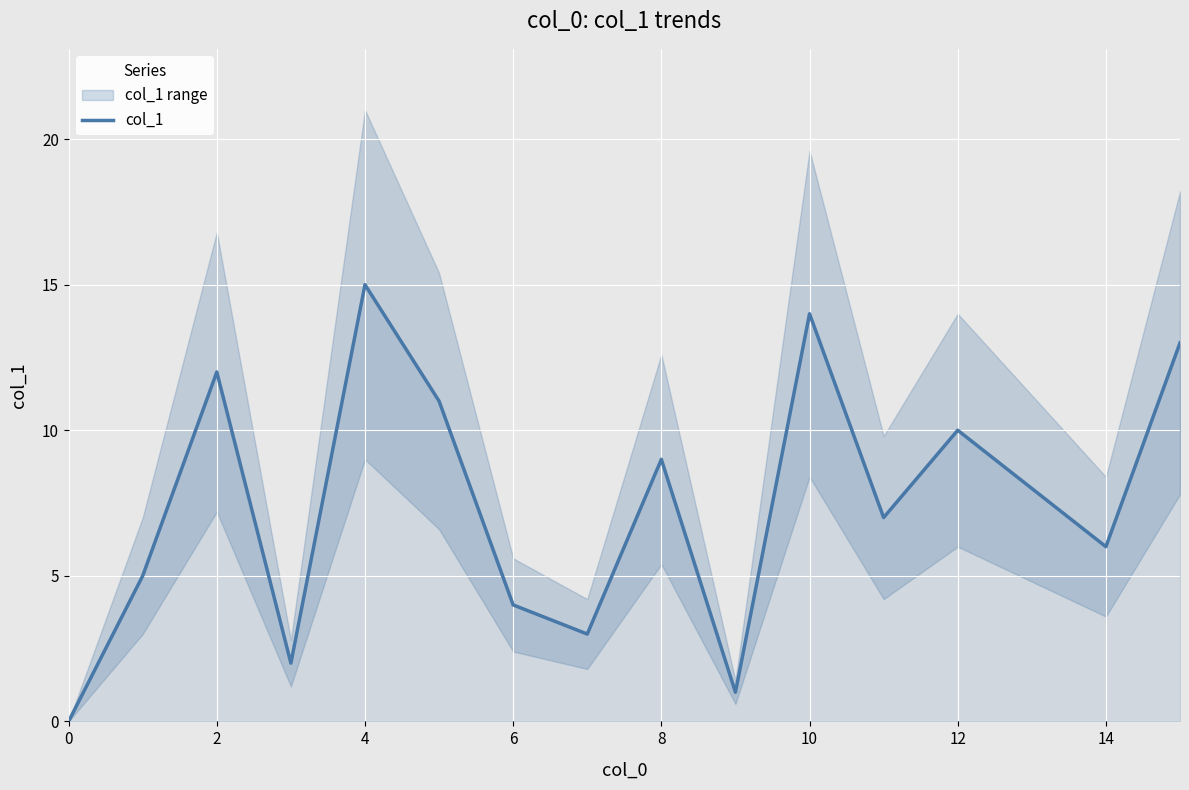

How many values are above zero?

15